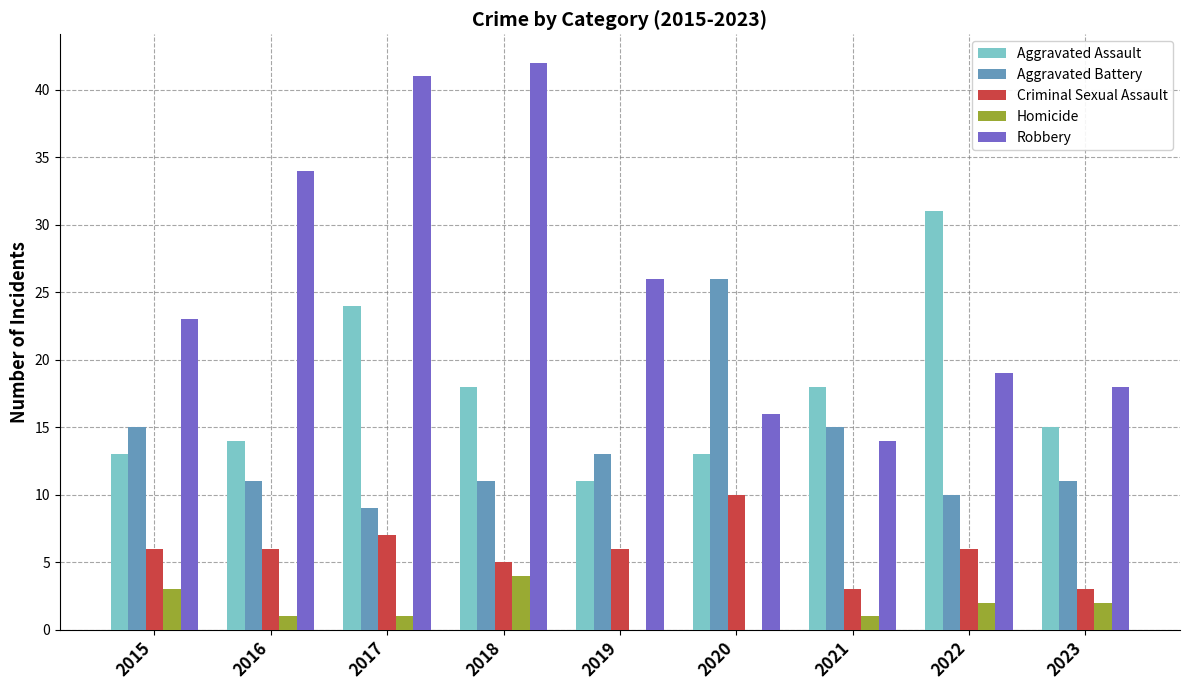

Reading left to right, transcribe all the data shown in this chart.

Aggravated Assault: 13	14	24	18	11	13	18	31	15
Aggravated Battery: 15	11	9	11	13	26	15	10	11
Criminal Sexual Assault: 6	6	7	5	6	10	3	6	3
Homicide: 3	1	1	4	0	0	1	2	2
Robbery: 23	34	41	42	26	16	14	19	18